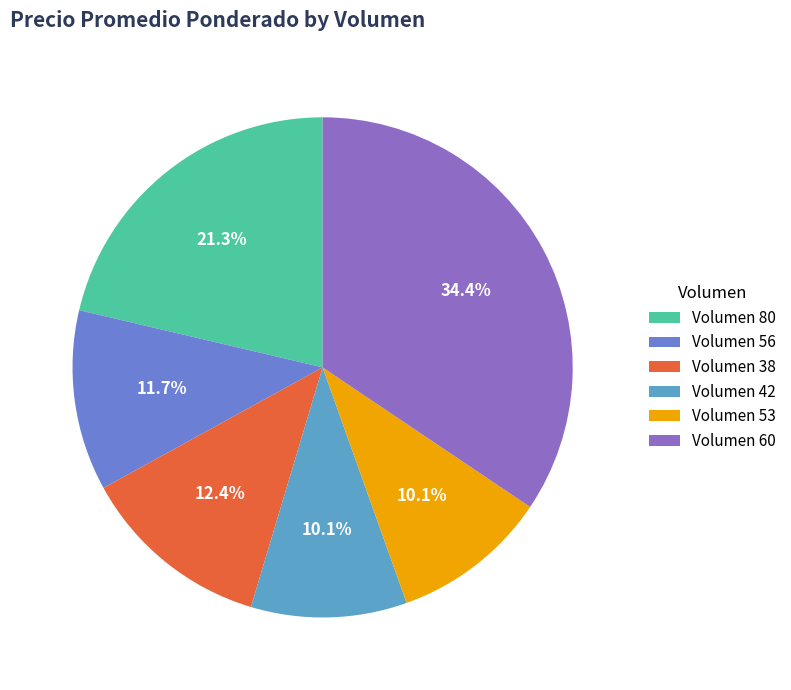

Which has a higher value, Volumen 80 or Volumen 38?

Volumen 80